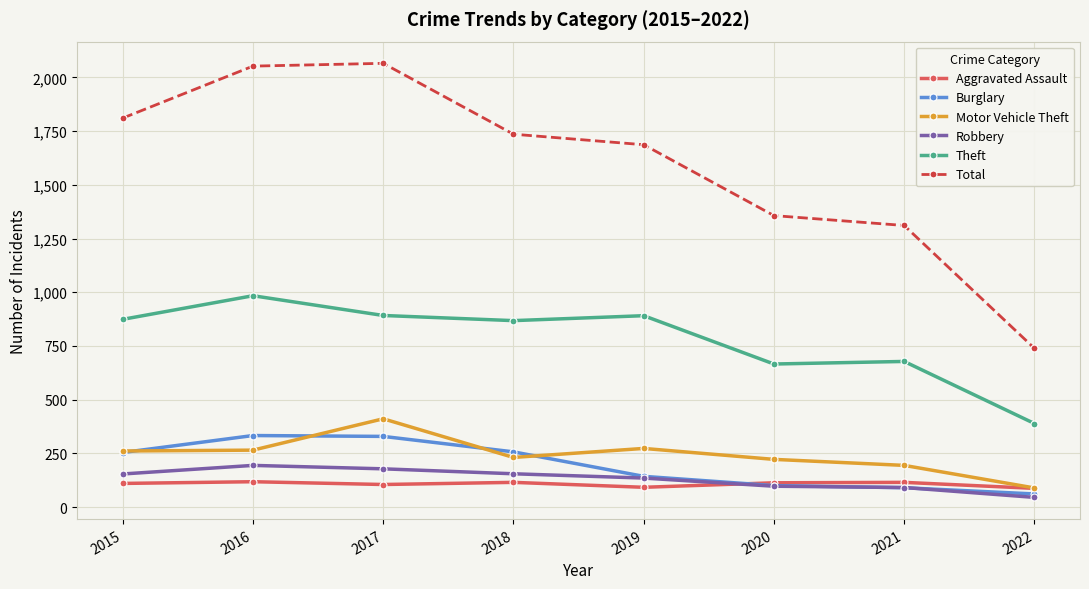

What is the difference between the maximum and second lowest values in the Motor Vehicle Theft series?

217